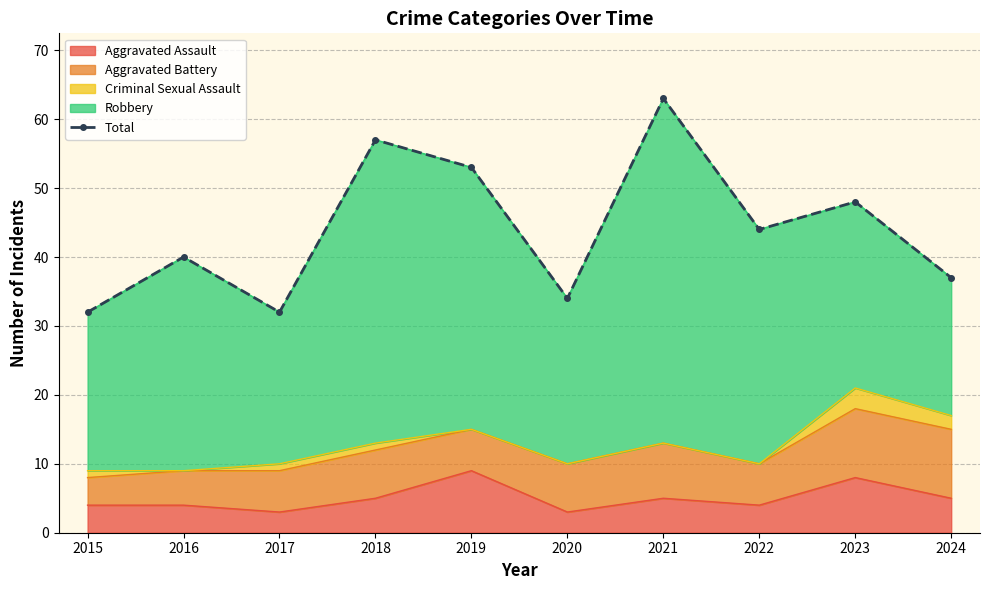

At which category does the data reach its first local valley?

2017